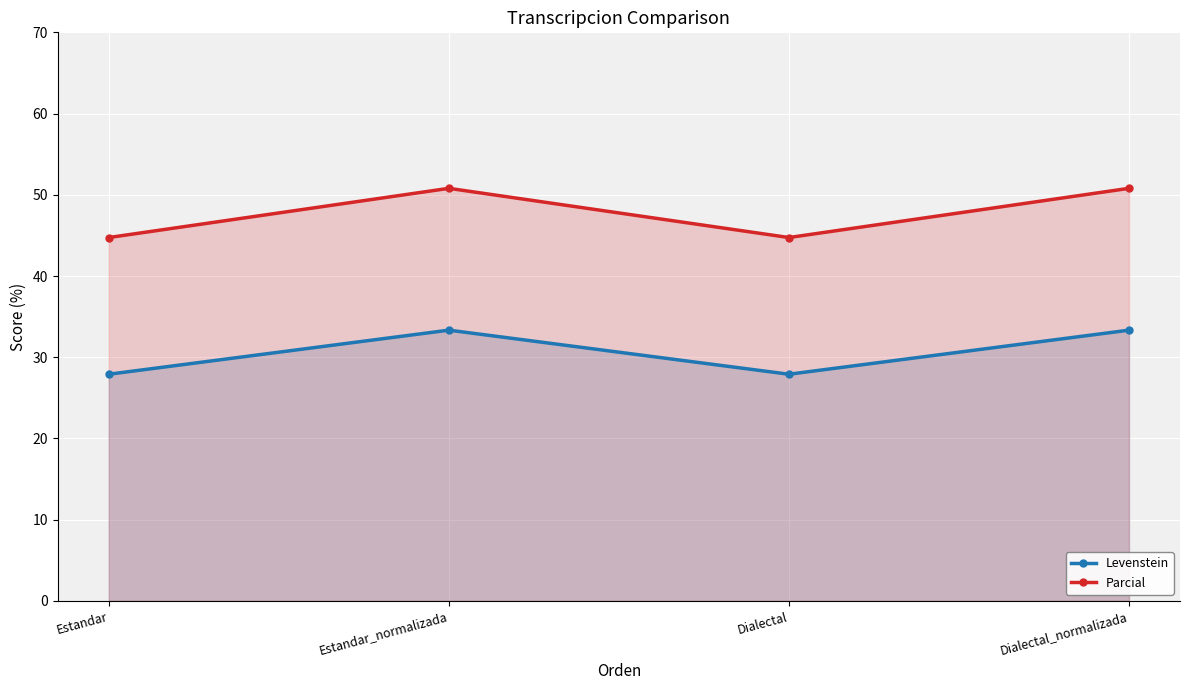

True or false: Parcial has more than 0 points higher than both neighbors.

True